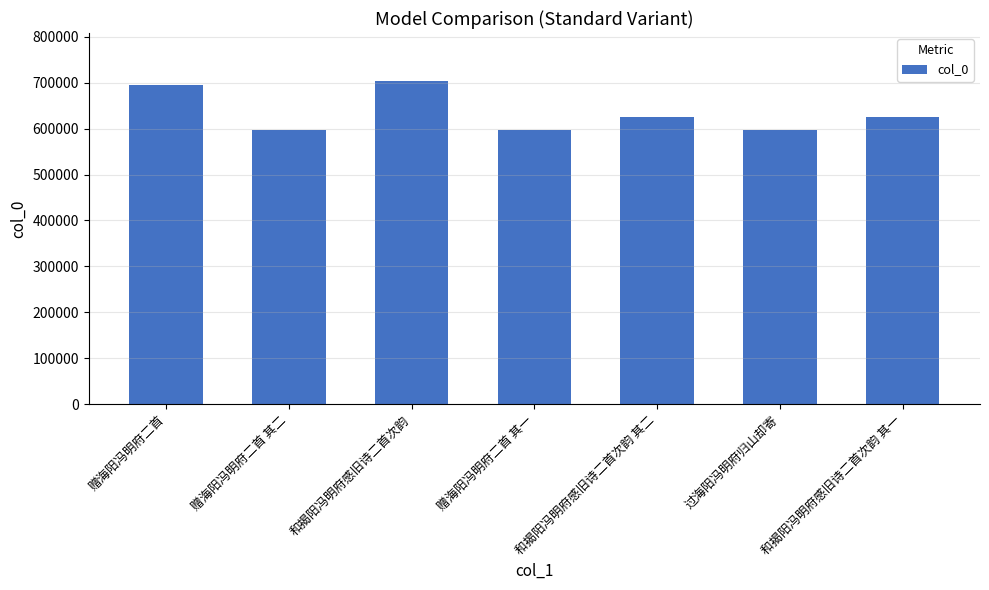

What is the minimum value shown in the chart?

598009